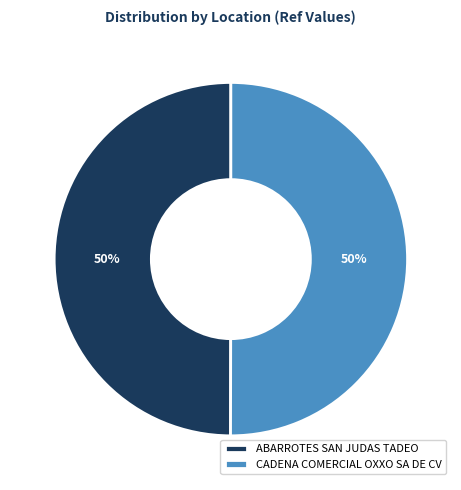

How many segments does this pie chart have?

2